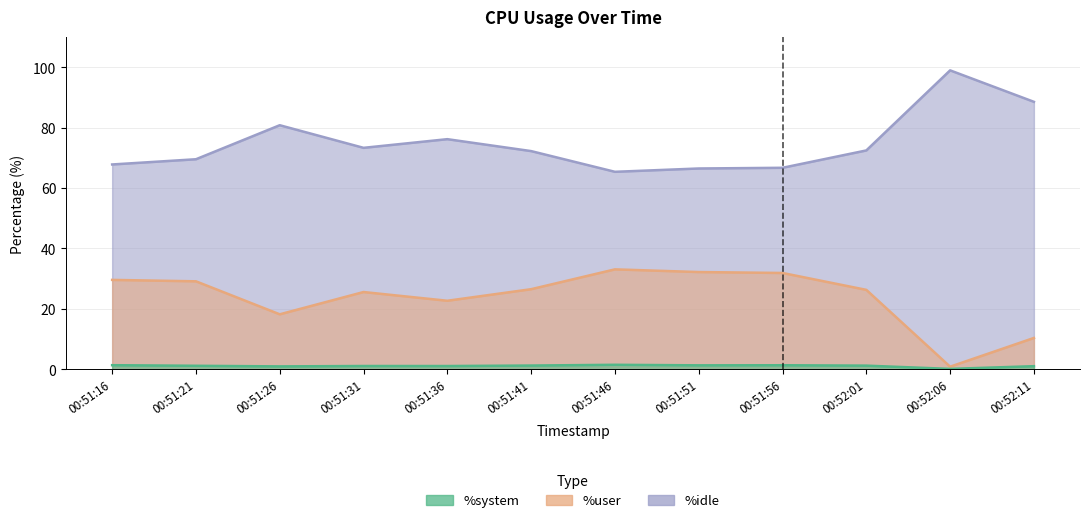

Reading left to right, extract all data points from this chart.

%user: 29.6	29.1	18.2	25.6	22.7	26.5	33.1	32.2	31.9	26.3	0.8	10.4
%system: 1.4	1.1	0.9	1.1	1.1	1.2	1.5	1.3	1.3	1.2	0.1	1.0
%idle: 67.8	69.6	80.8	73.3	76.2	72.3	65.4	66.5	66.7	72.5	99.0	88.6